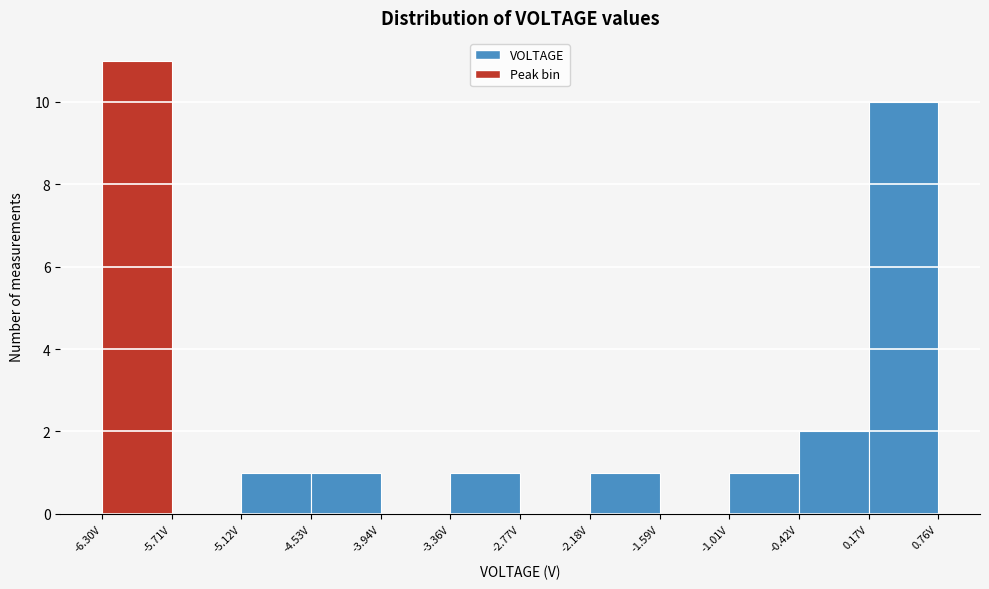

Over which range of the x-axis is the bar tallest?

-6.3 to -5.7